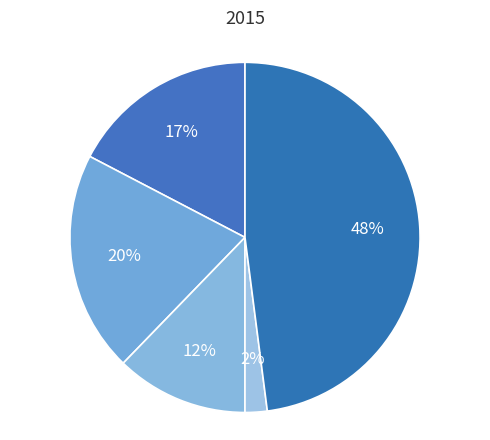

To the nearest percent, what is the difference between the largest and smallest slice percentages?

46%